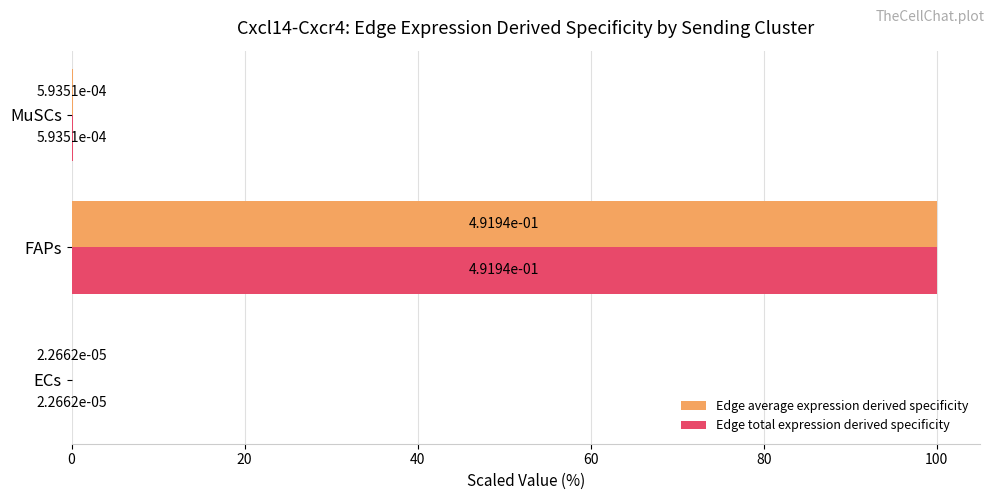

True or false: Edge total expression derived specificity has a value of 177.2 at FAPs.

False